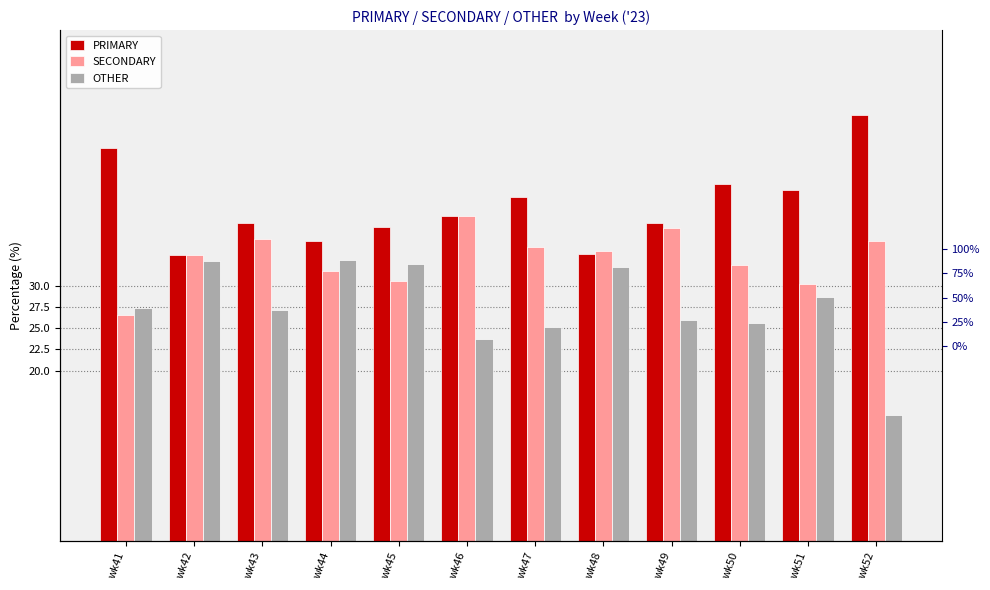

What are all the series names shown in the legend?

PRIMARY, SECONDARY, OTHER